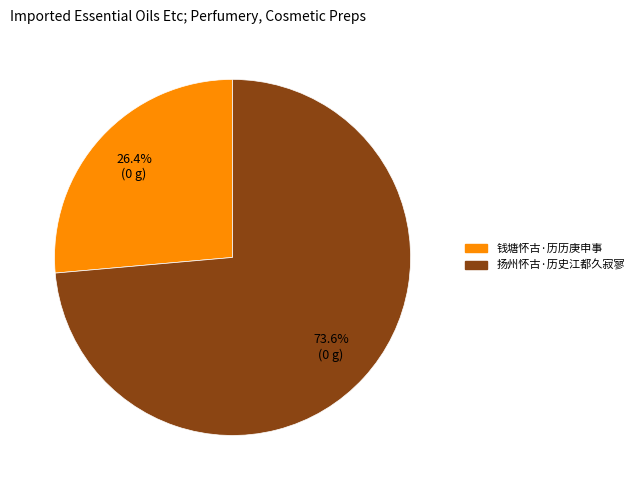

Is the sum of 扬州怀古·历史江都久寂寥 and 钱塘怀古·历历庚申事 greater than half?

Yes